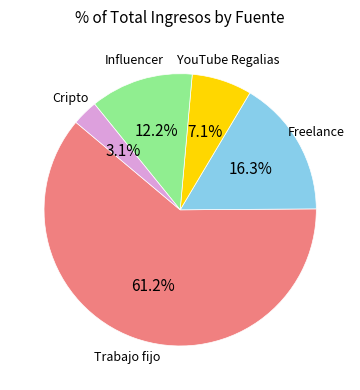

What is the largest slice in the pie chart?

Trabajo fijo